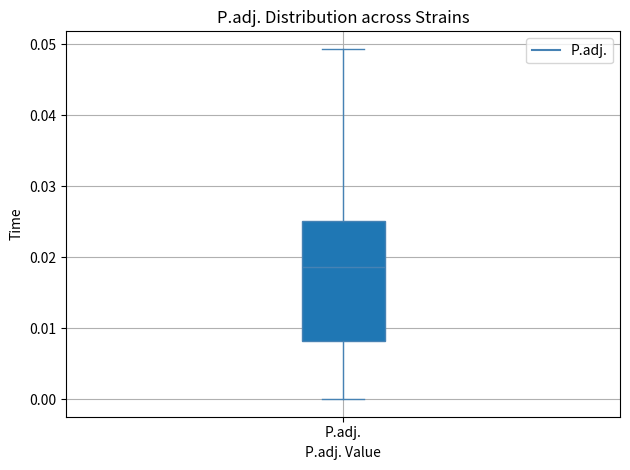

Where does the median line of the box for P.adj. sit on the y-axis? The values are not printed on the chart, so give them approximately, as read against the axis.

0.019